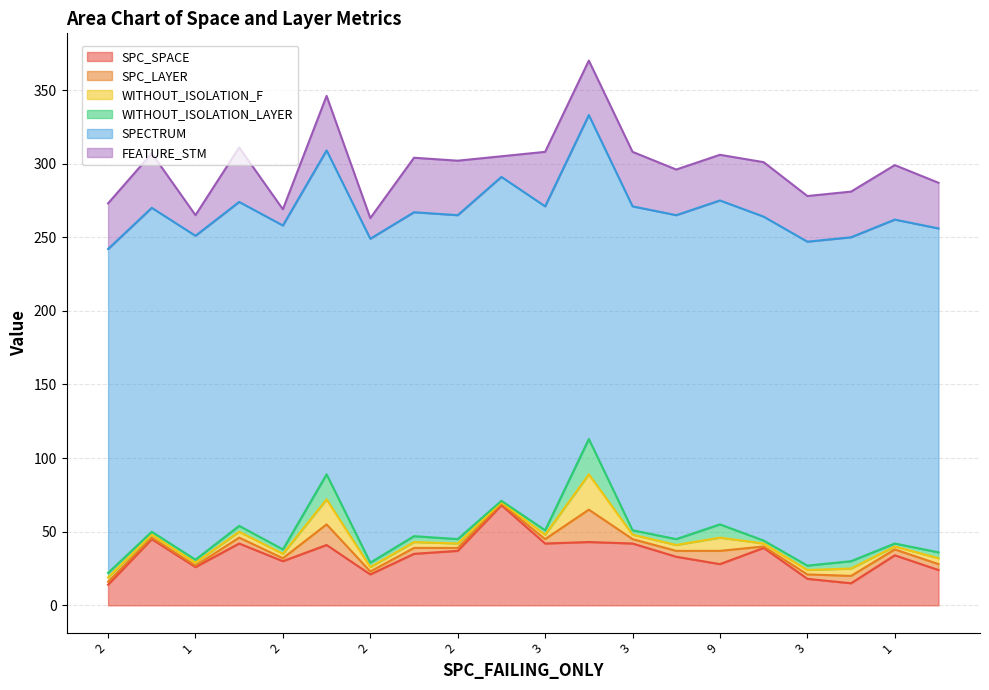

What is the total value across all series at 19?

287